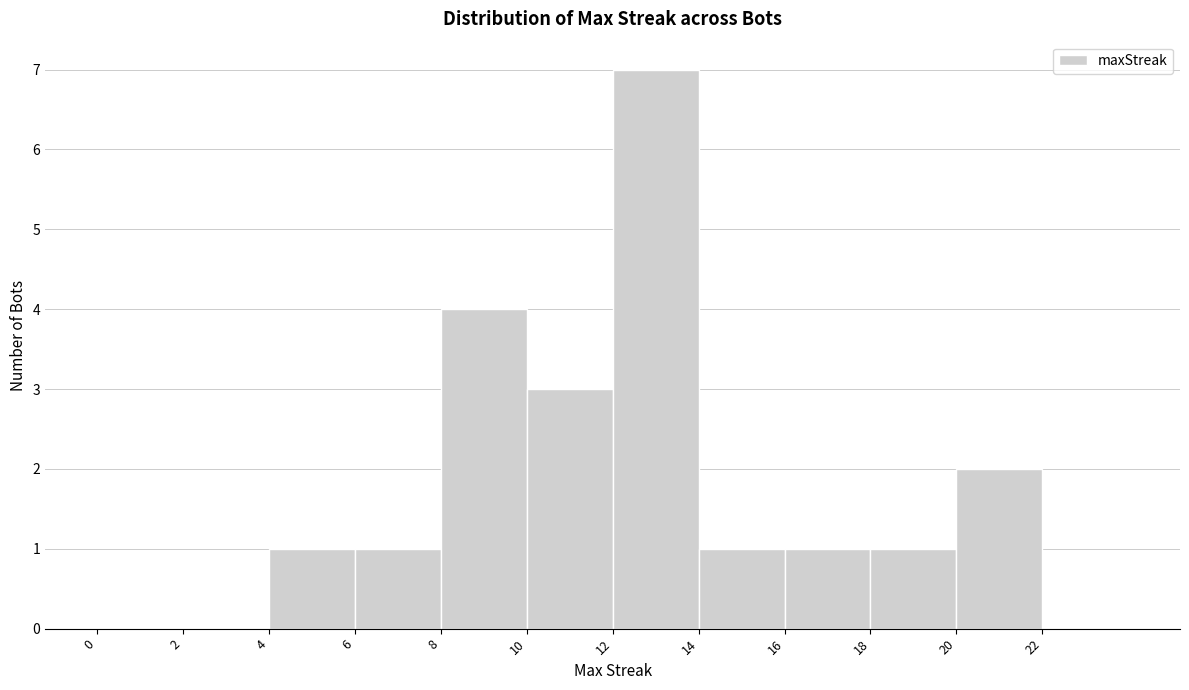

Which range on the x-axis has the tallest bar?

12 to 14